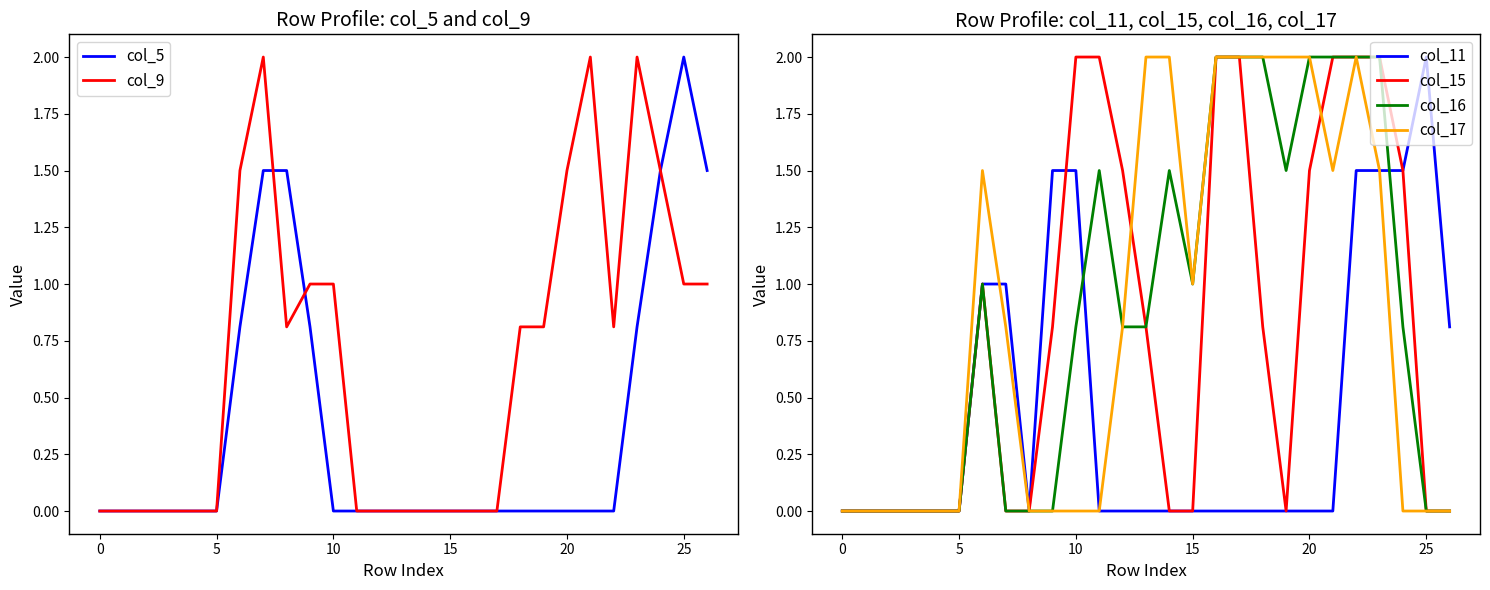

Is the value of col_5 at 20 greater than the value of col_16 at 19?

No